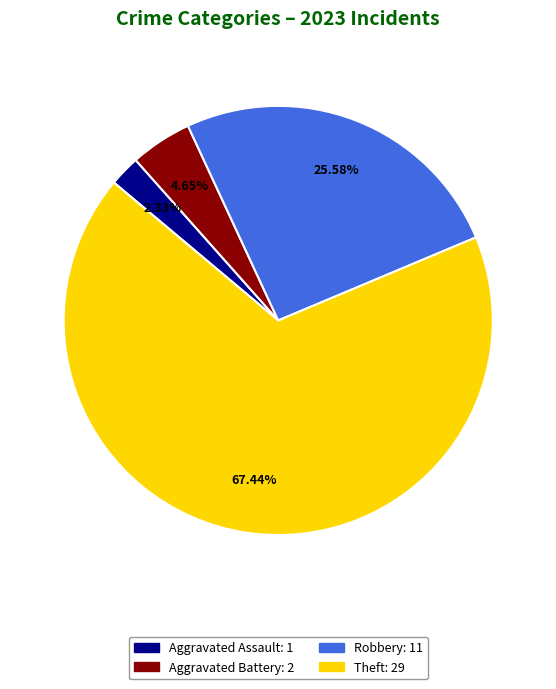

Is there a majority slice in this chart?

Yes